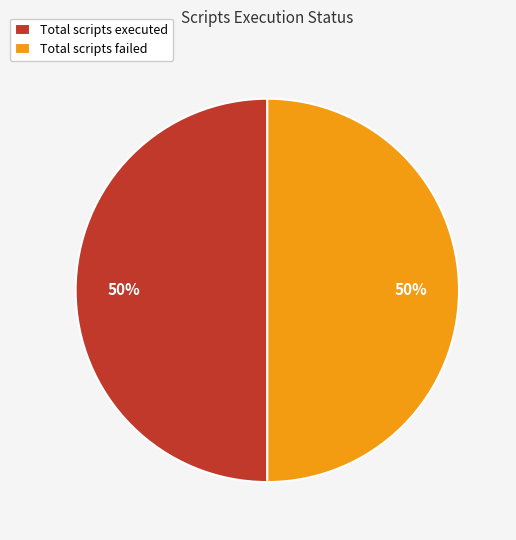

The Total scripts executed slice represents 50% of the pie. True or false?

True